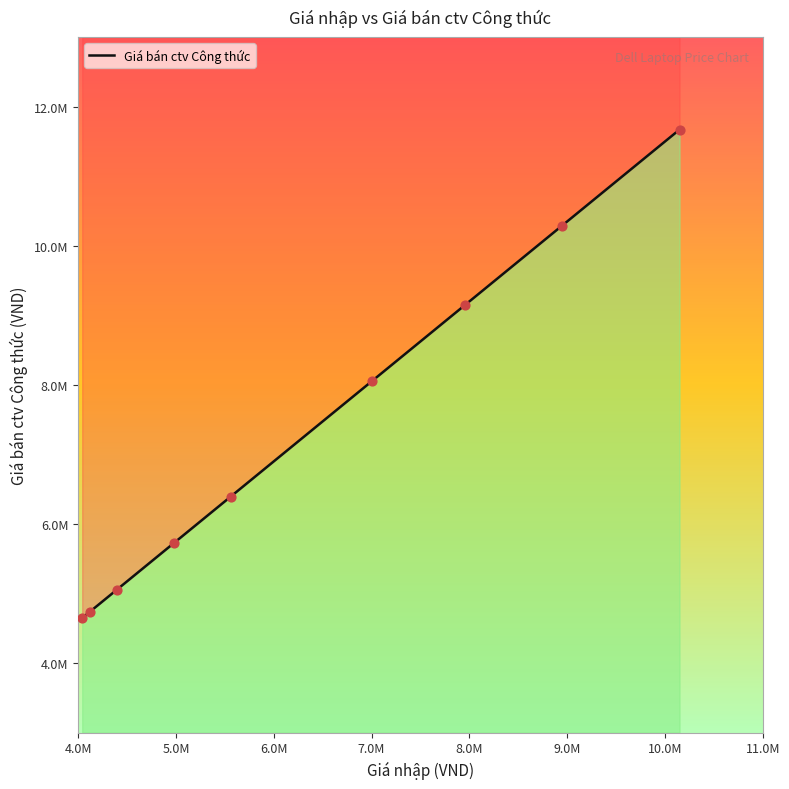

Between 5.0M and 6.0M, which is larger?

6.0M